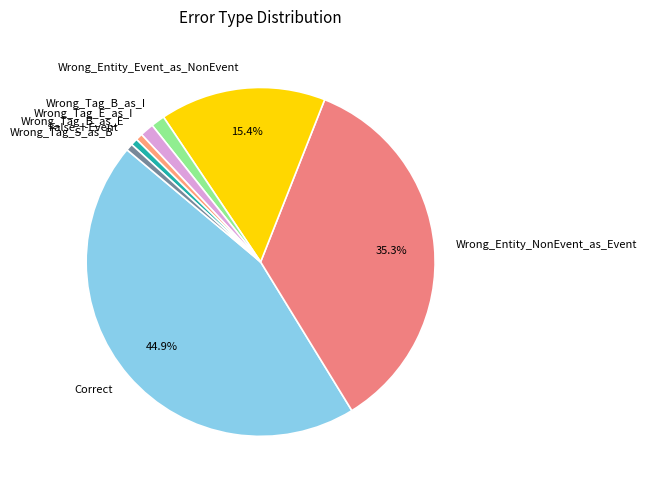

What is the largest slice in the pie chart?

Correct